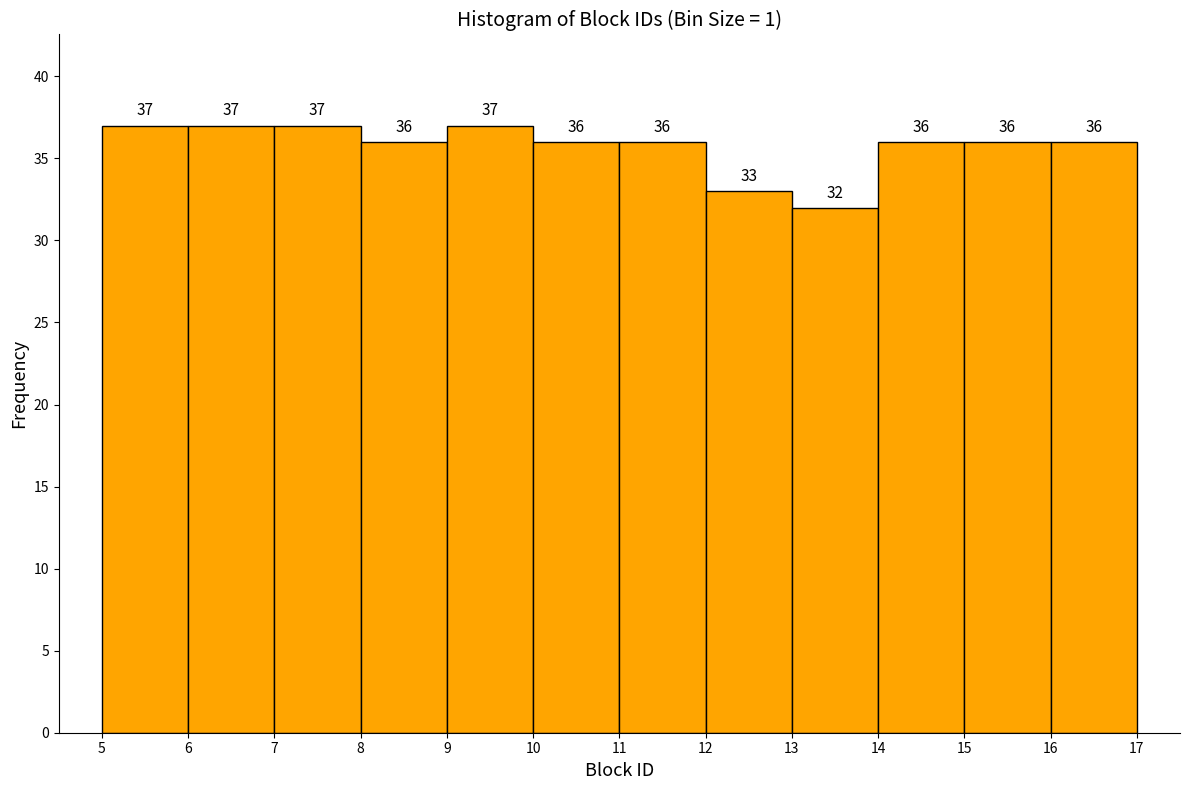

How tall is the bar that spans 13 to 14 on the x-axis?

32